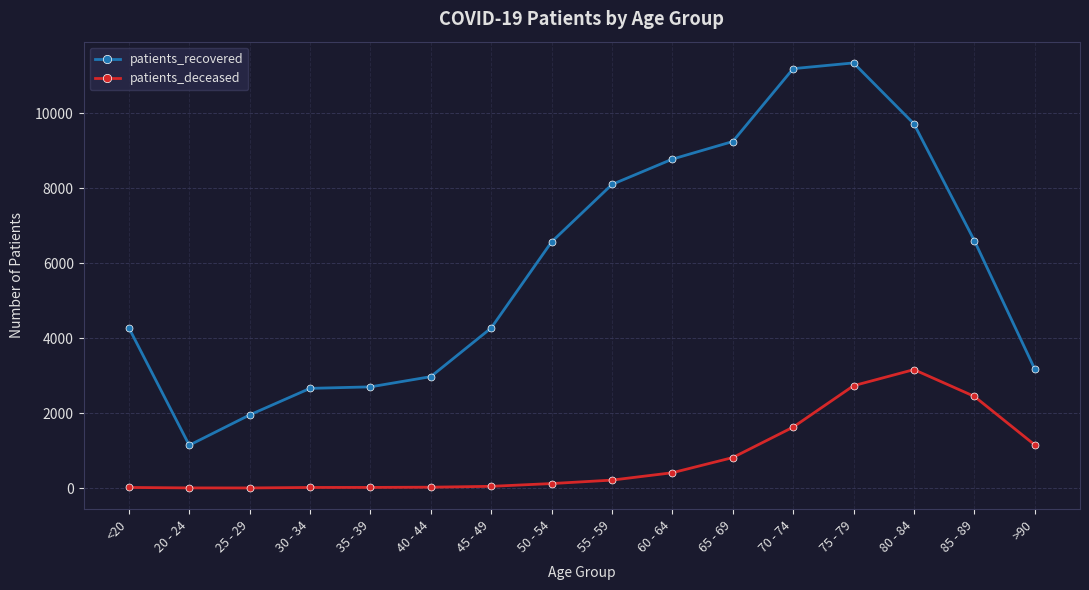

What is the difference between the highest and lowest values at 35 - 39?

2684